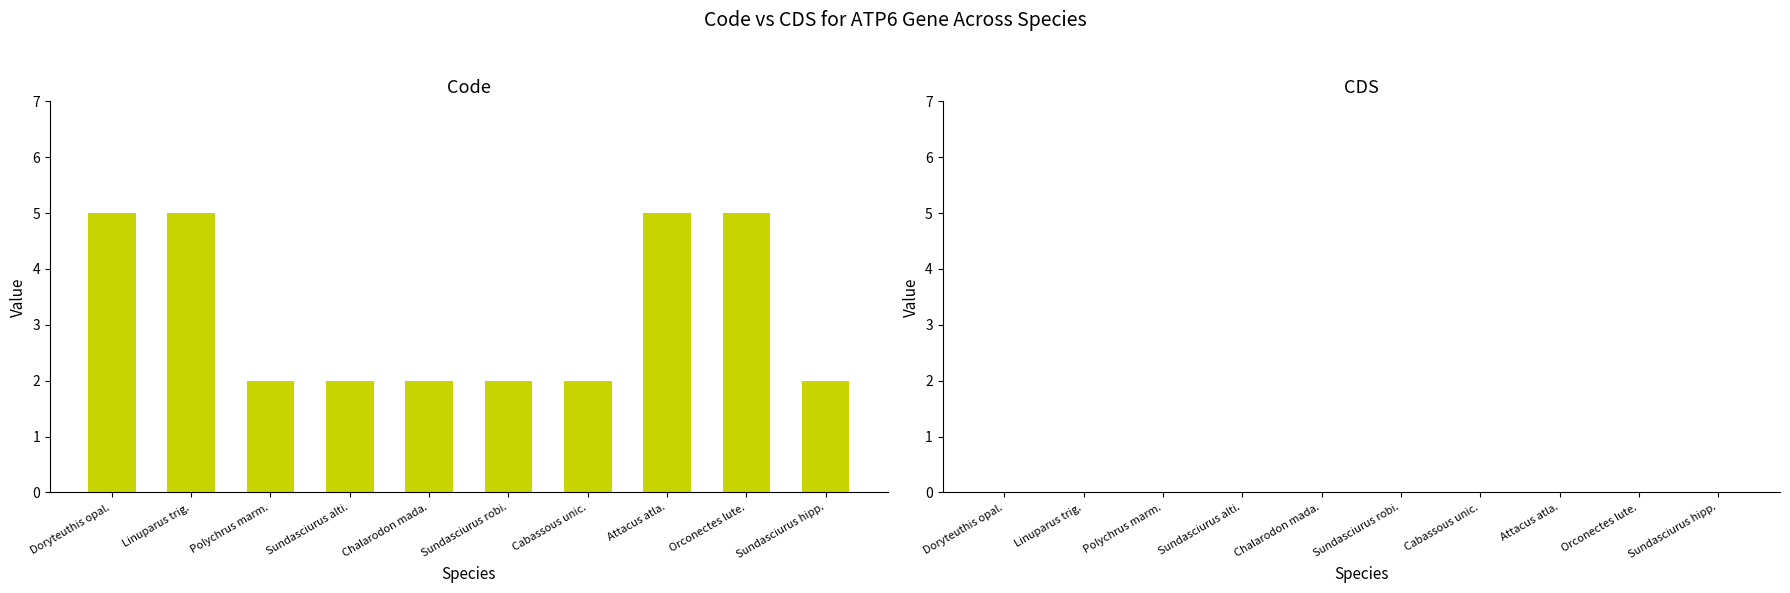

Approximately how many times larger is the value at Sundasciurus alti. compared to Linuparus trig.?

0.4